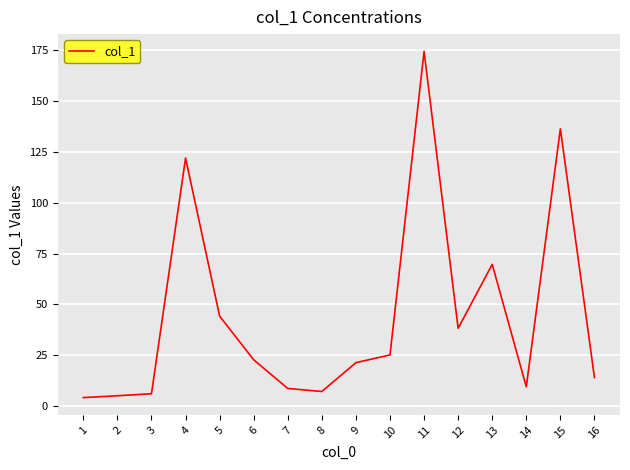

Where does the data first go above 22?

4